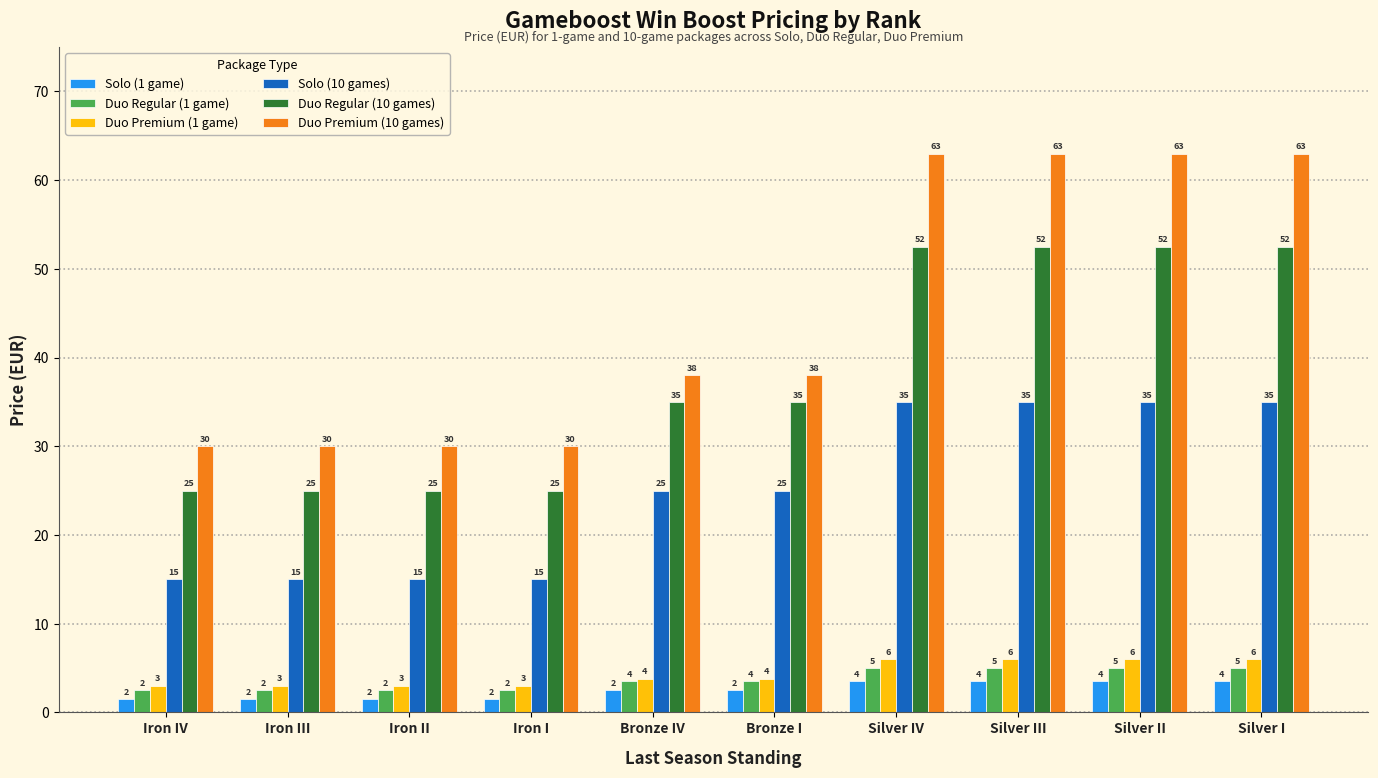

True or false: Duo Premium (10 games) has a value of 15.9 at Bronze I.

False